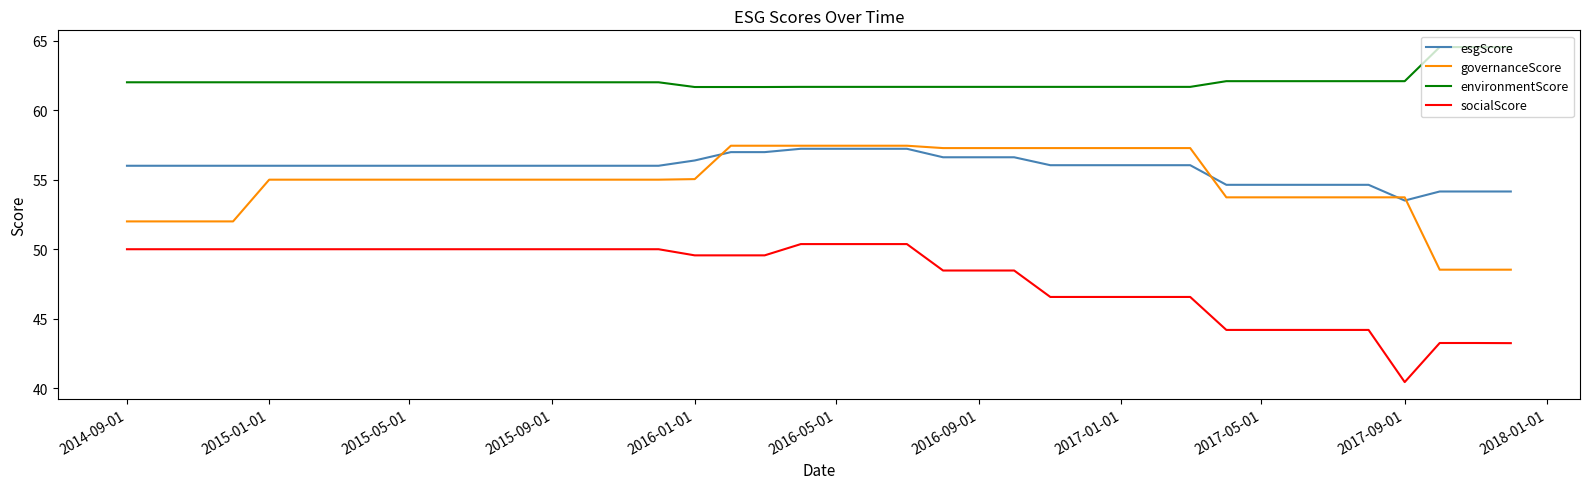

True or false: socialScore and environmentScore cross at least once.

False